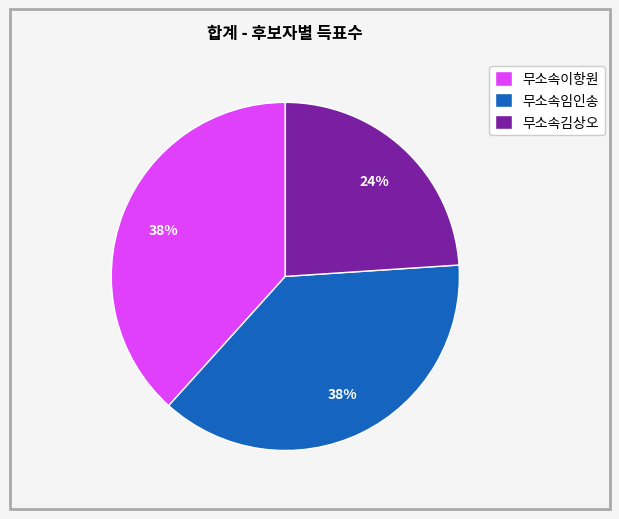

Is there a majority slice in this chart?

No